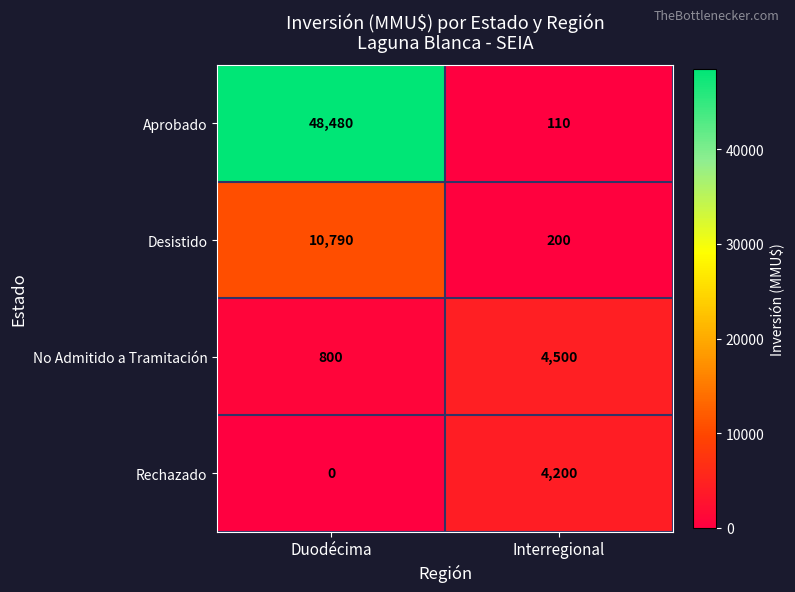

What is the sum of all Aprobado values?

48590